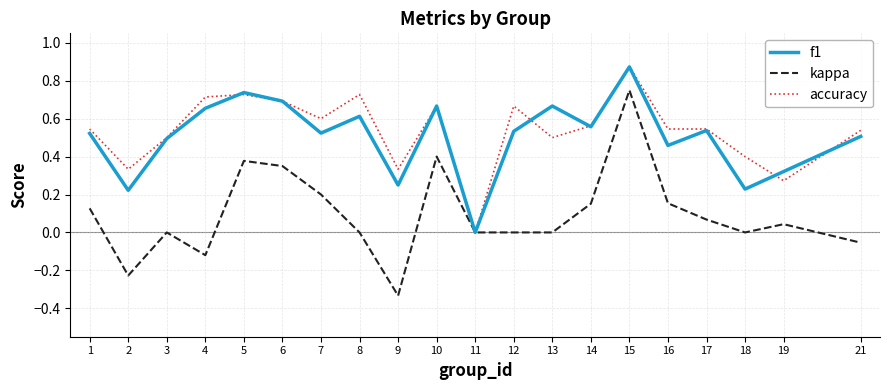

Between 3 and 5, which series saw the biggest shift?

kappa